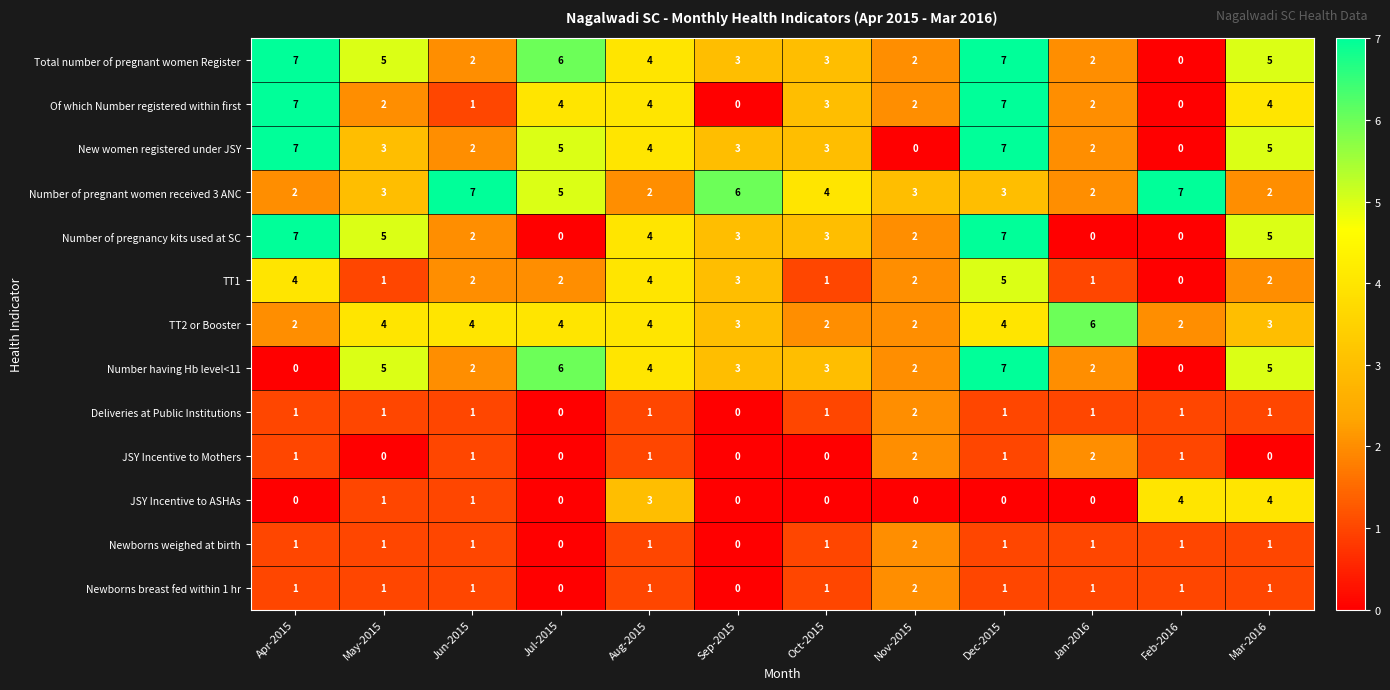

Is it true that Number having Hb level<11 equals 1 at Oct-2015?

False